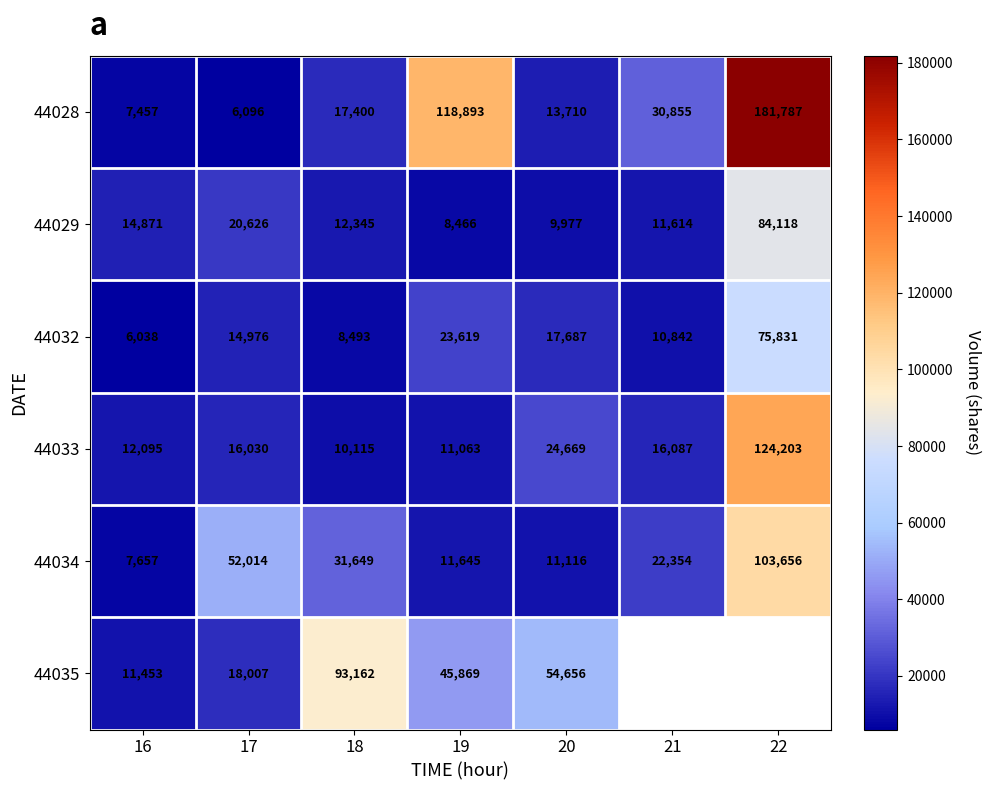

Is it true that 44034 equals 6590 at 20?

False